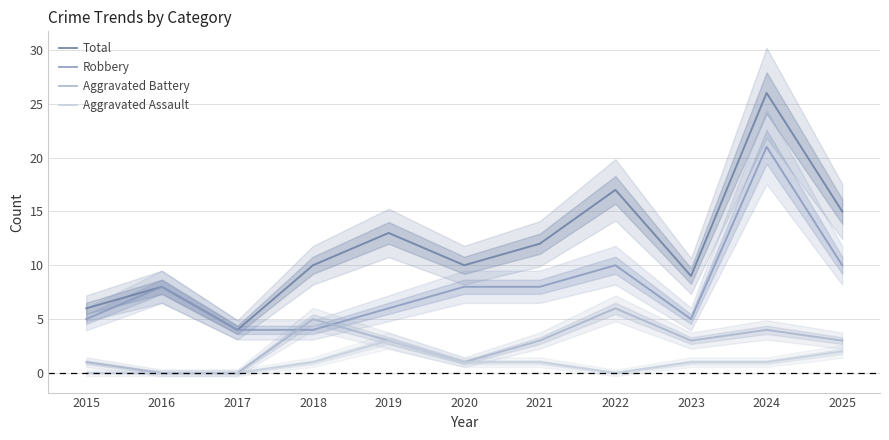

What is the average value of the Aggravated Battery series?

3